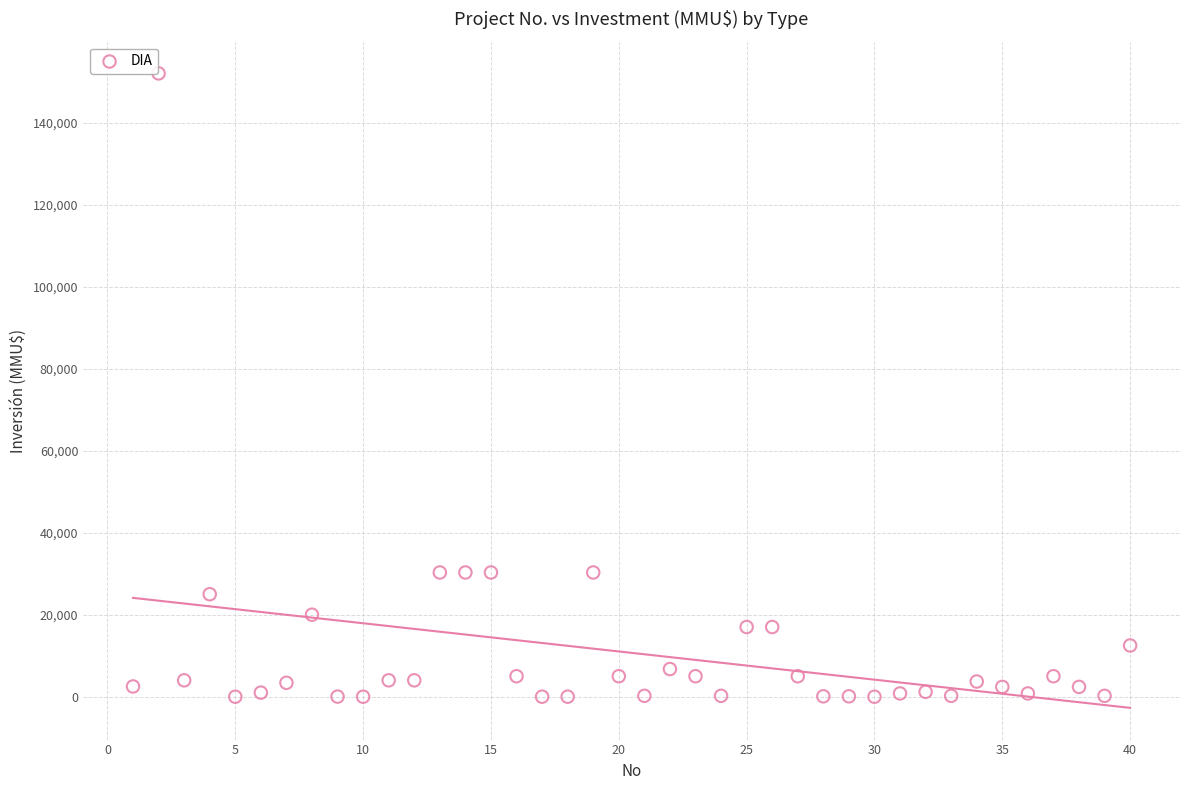

What is the range of X values (max minus min)?

39